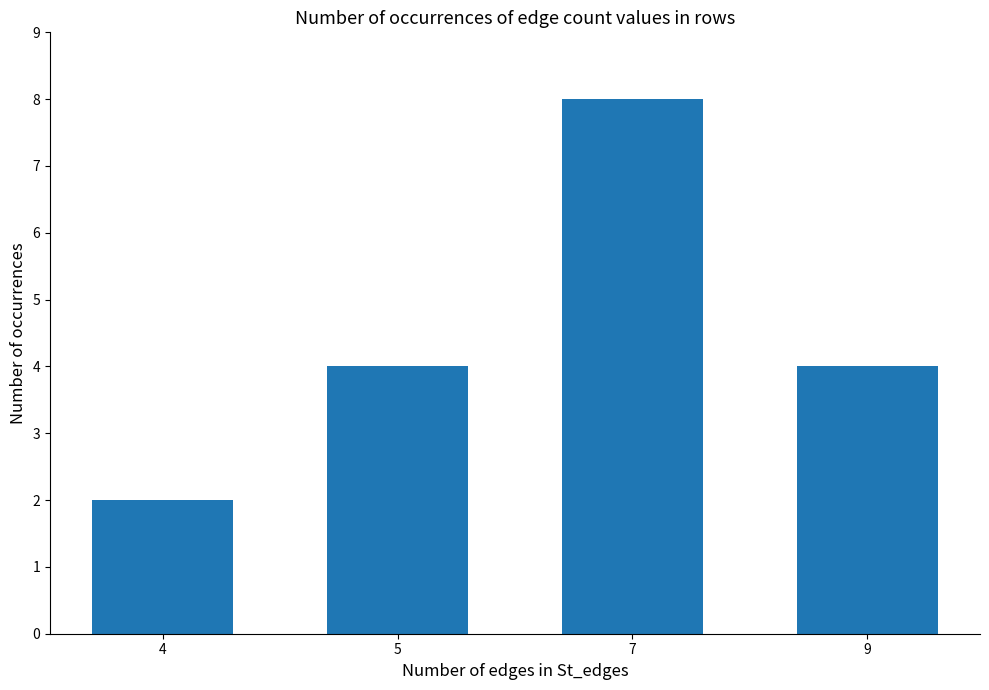

What value does the data have at 7?

8